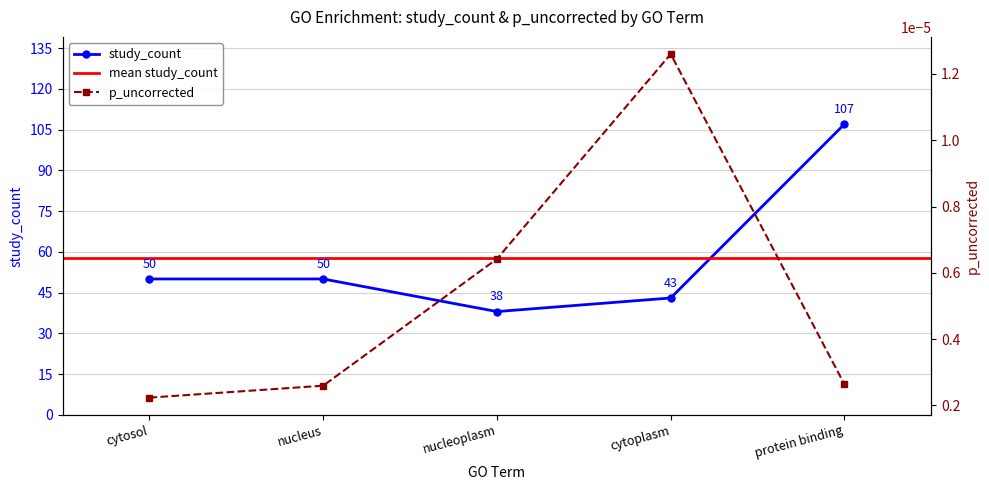

What is the total value across all series at cytosol?

50.0